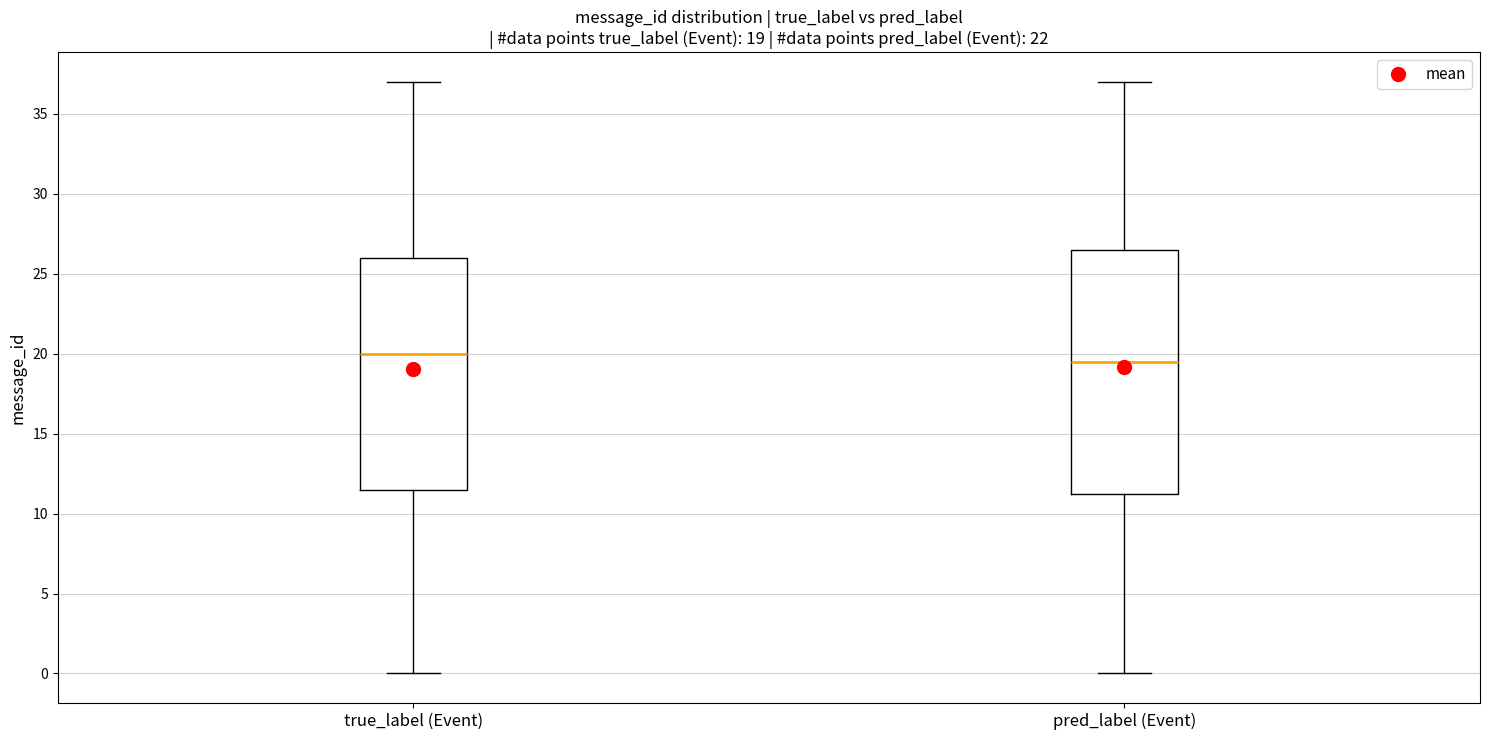

Which box is the tallest, from its lower edge to its upper edge?

pred_label (Event)